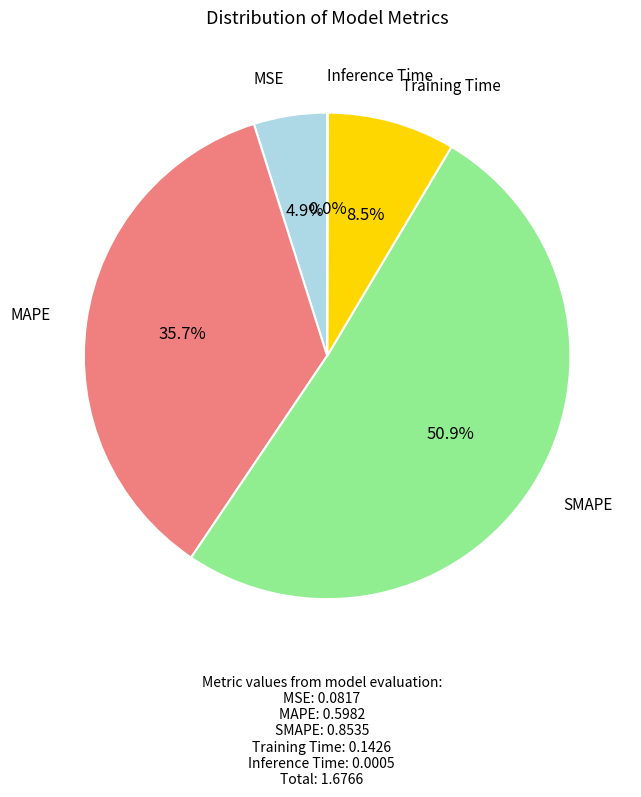

Is there a majority slice in this chart?

Yes